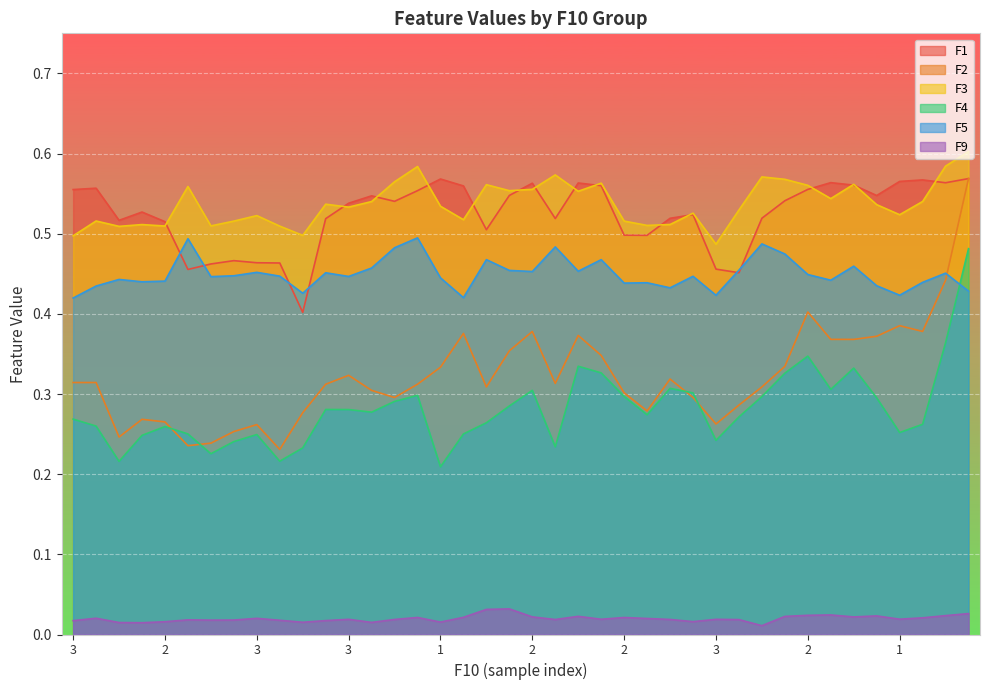

What is the average value of the F1 series?

0.5